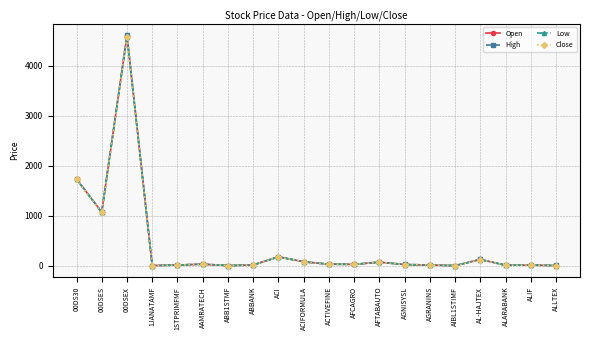

True or false: Close and High cross at least once.

False